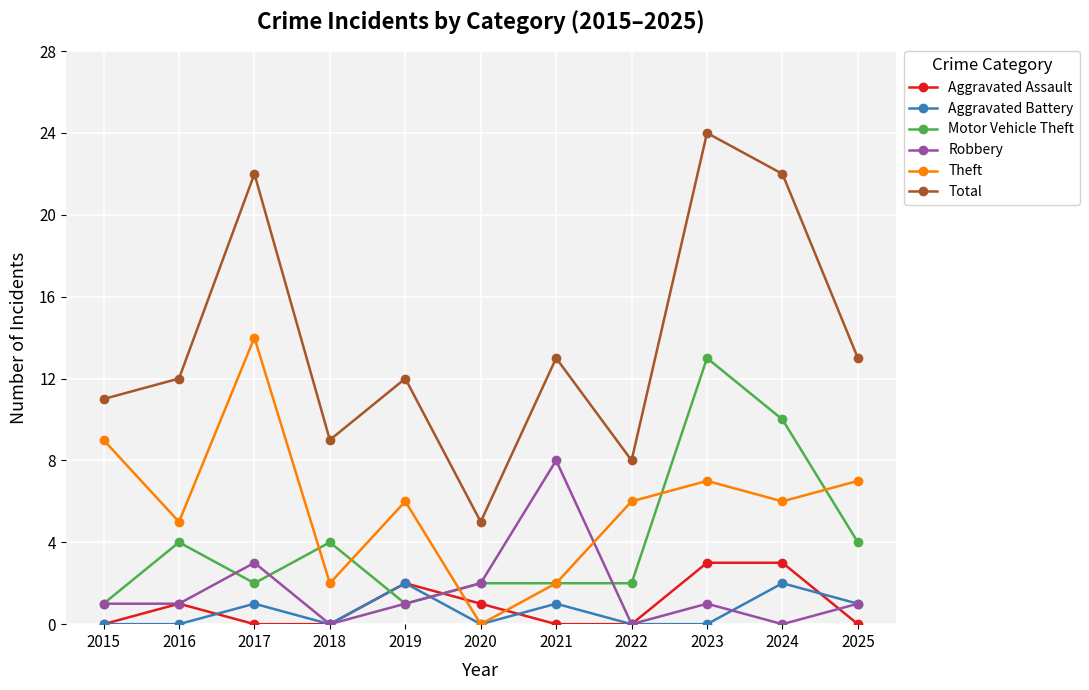

What is the average value of the Motor Vehicle Theft series?

4